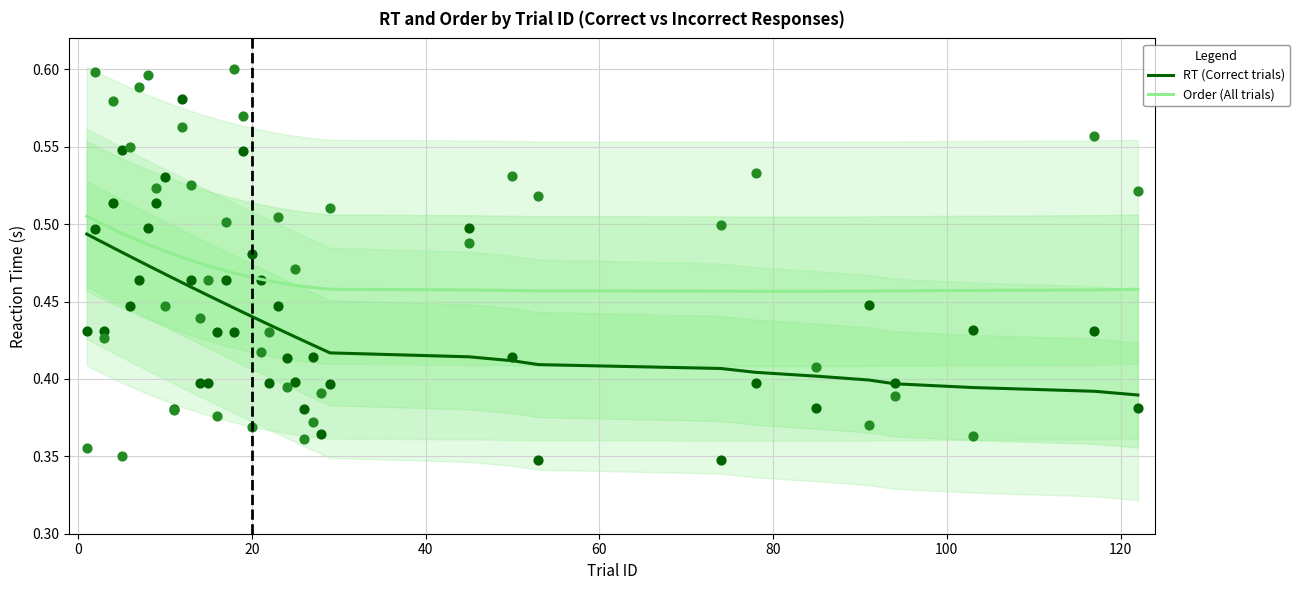

Which series reaches the minimum Y coordinate?

RT (Correct trials)